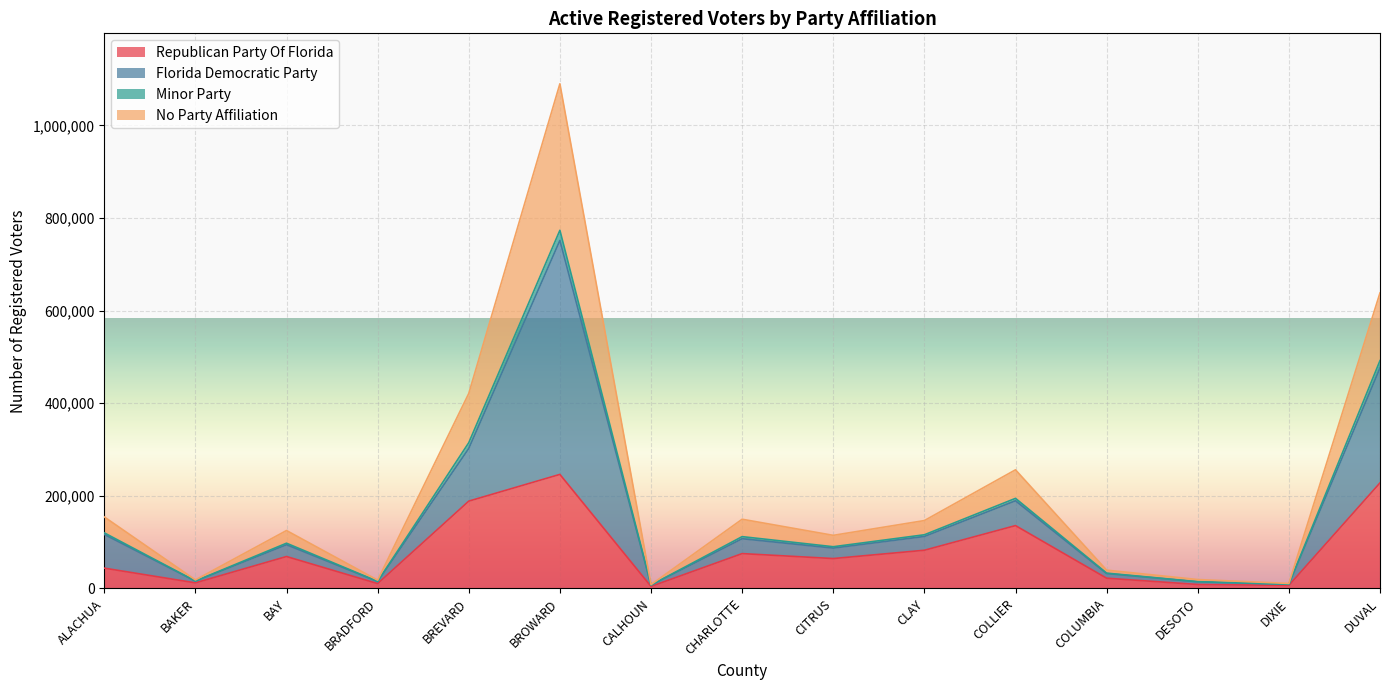

How many data points does each series have?

15